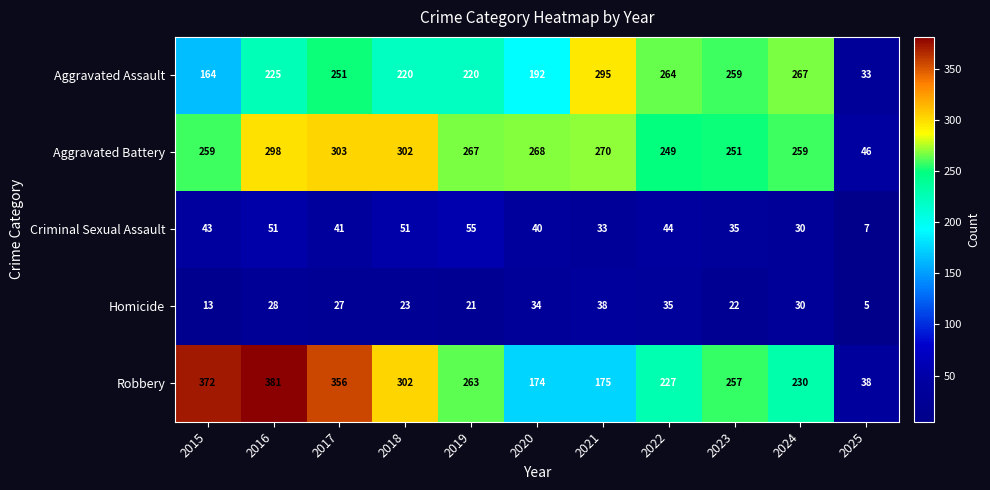

Read the Criminal Sexual Assault value at 2017, to the nearest 5.

40